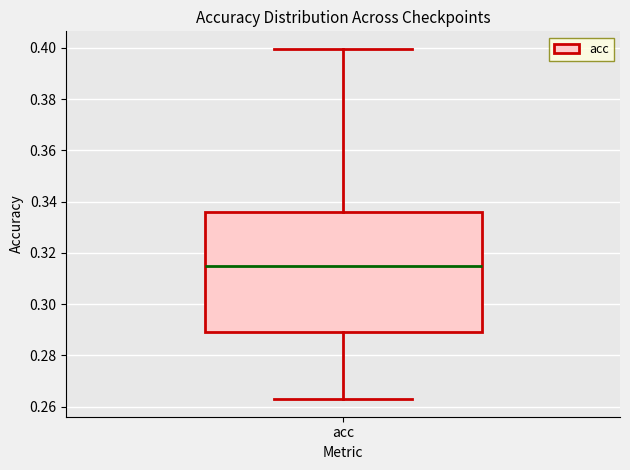

Read this box plot against the y-axis: the position of the median line, the range covered by the box, and the ends of both whiskers. The values are not printed on the chart, so give them approximately, as read against the axis.

median 0.314, box 0.290 to 0.336, whiskers 0.262 to 0.400